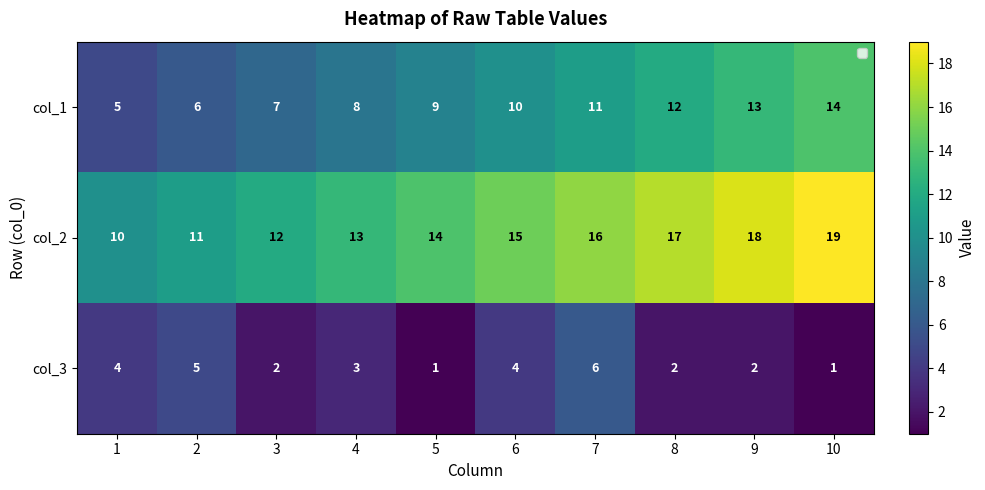

Count the col_2 values in the range 12 to 17.

6